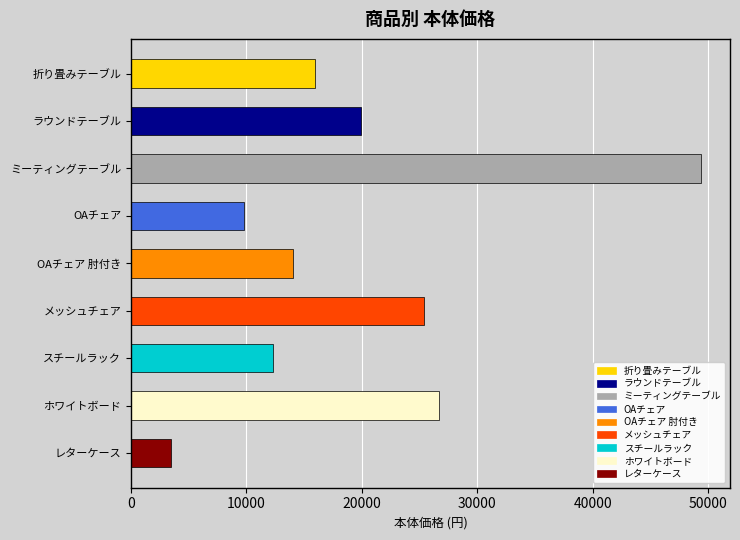

Are the bars grouped side by side (vs. stacked)?

No